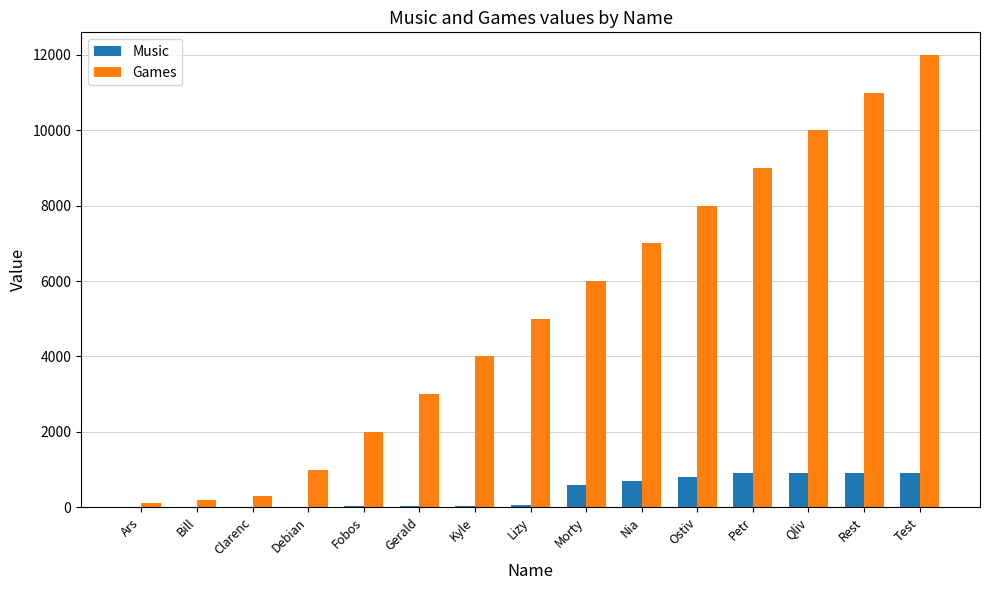

What is the sum of all Games values?

78600